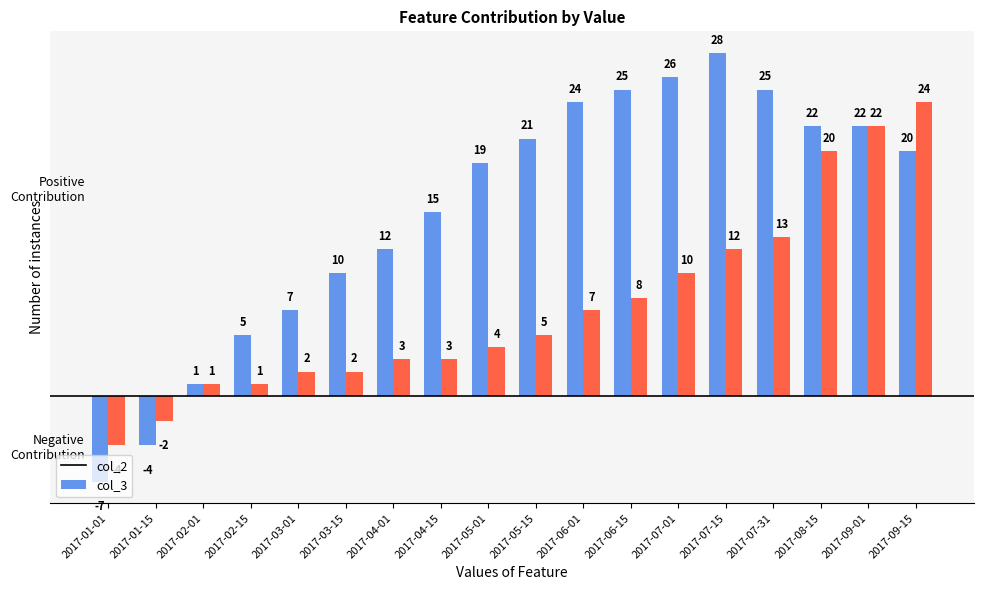

What is the label of the 4th bar from the left?

2017-02-15